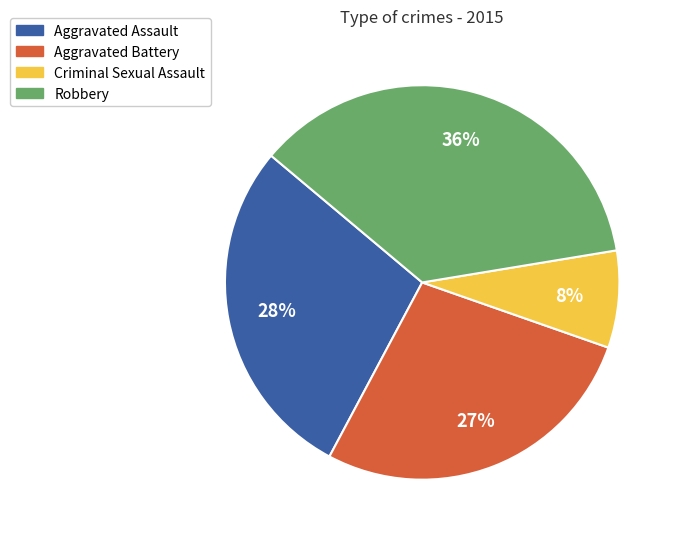

How many slices are in this pie chart?

4